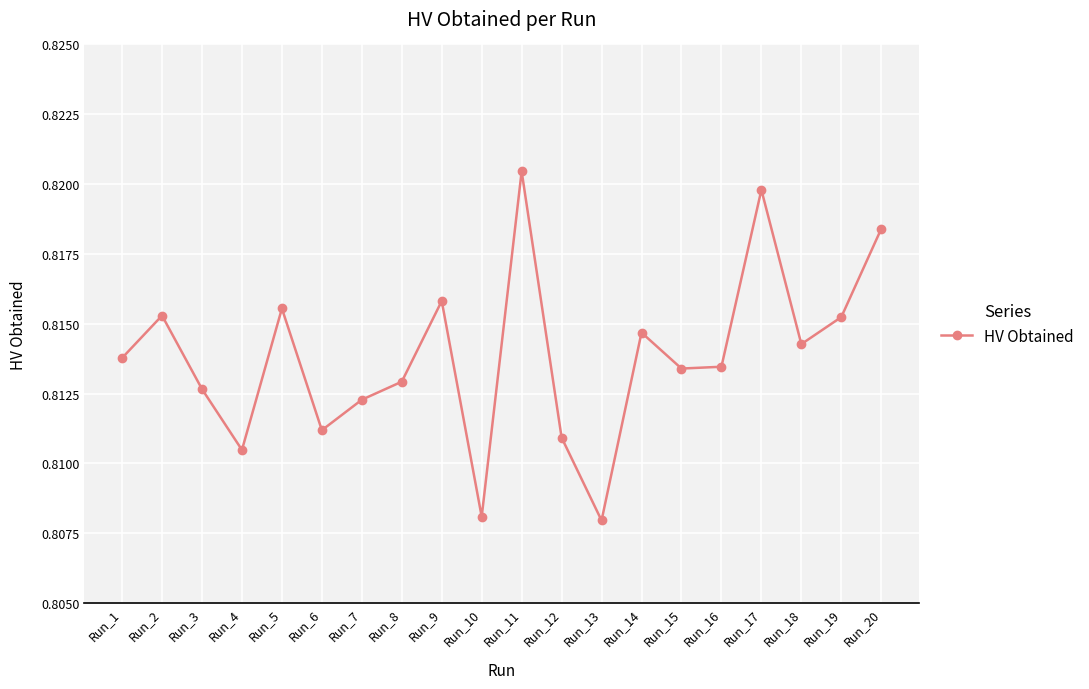

At which category does the data reach its first local valley?

Run_4